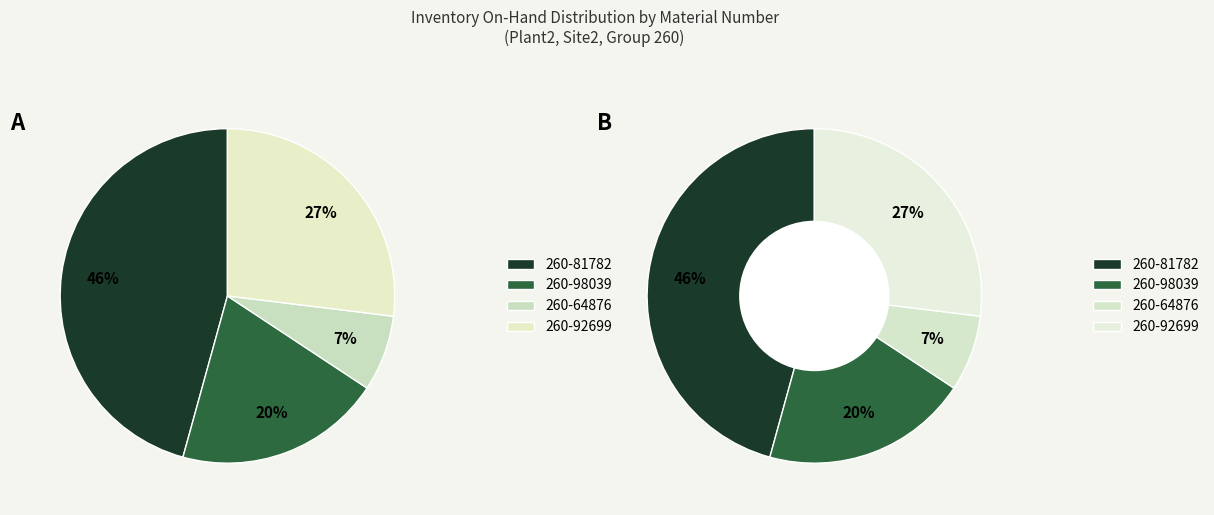

Is there any slice that represents more than half of the pie?

No